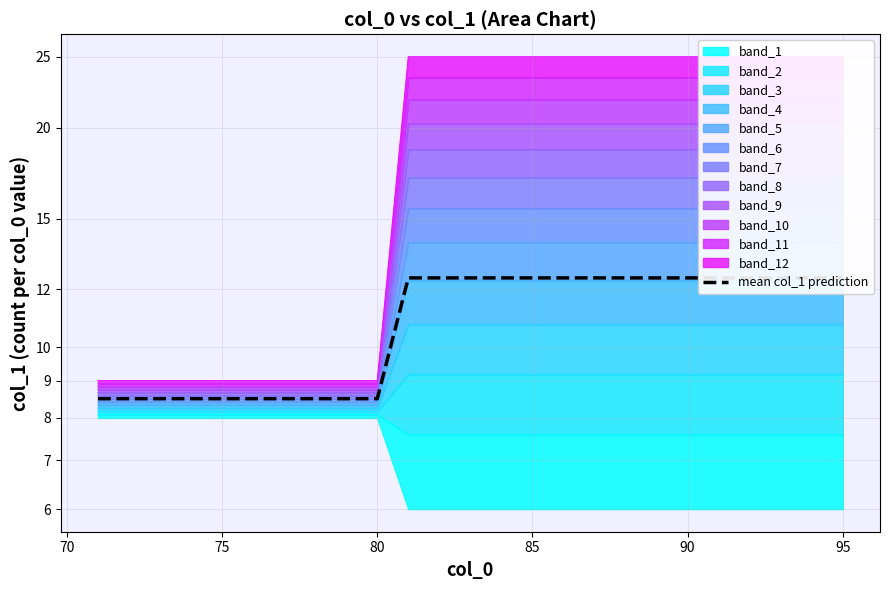

How many values are between 8 and 12?

10